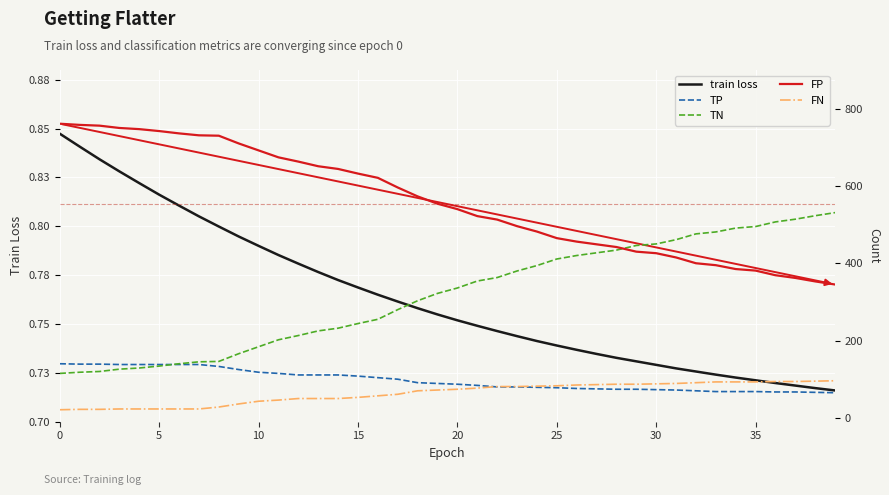

Rank the series by their maximum value, from highest to lowest.

FP, TN, TP, FN, train loss